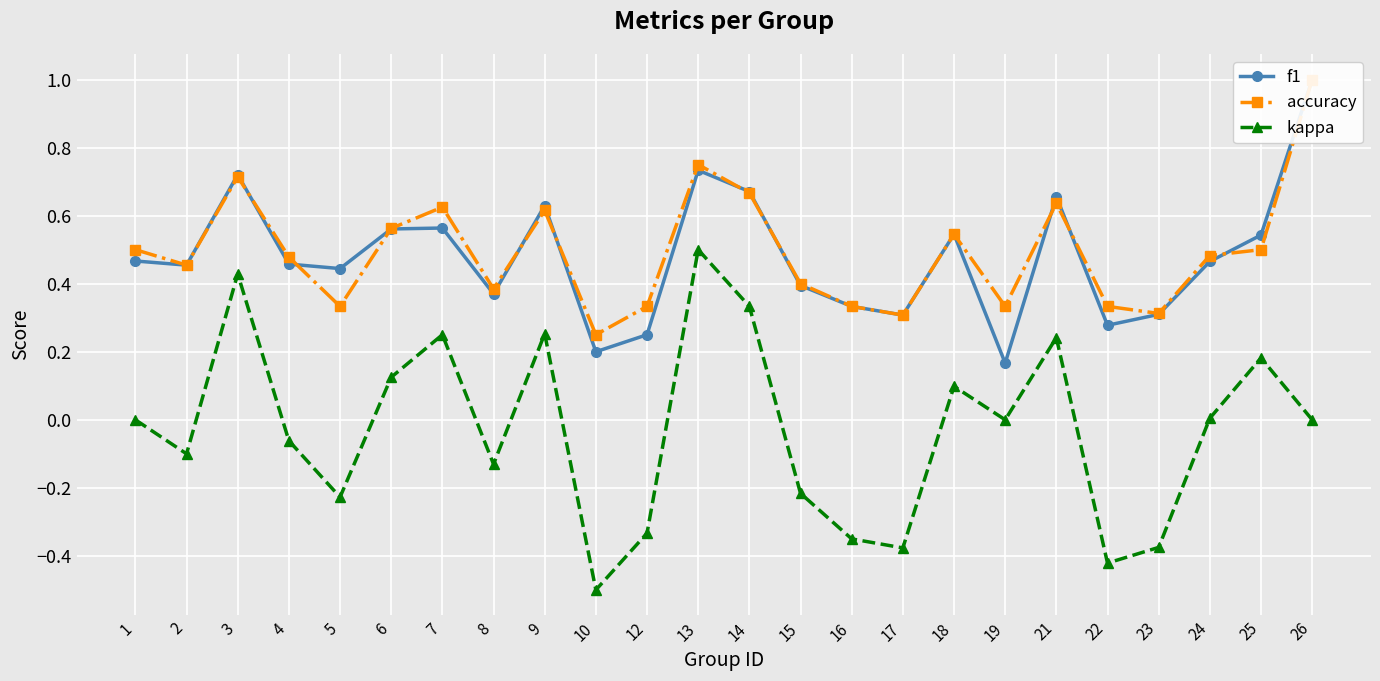

Which series has the largest total across all categories?

accuracy